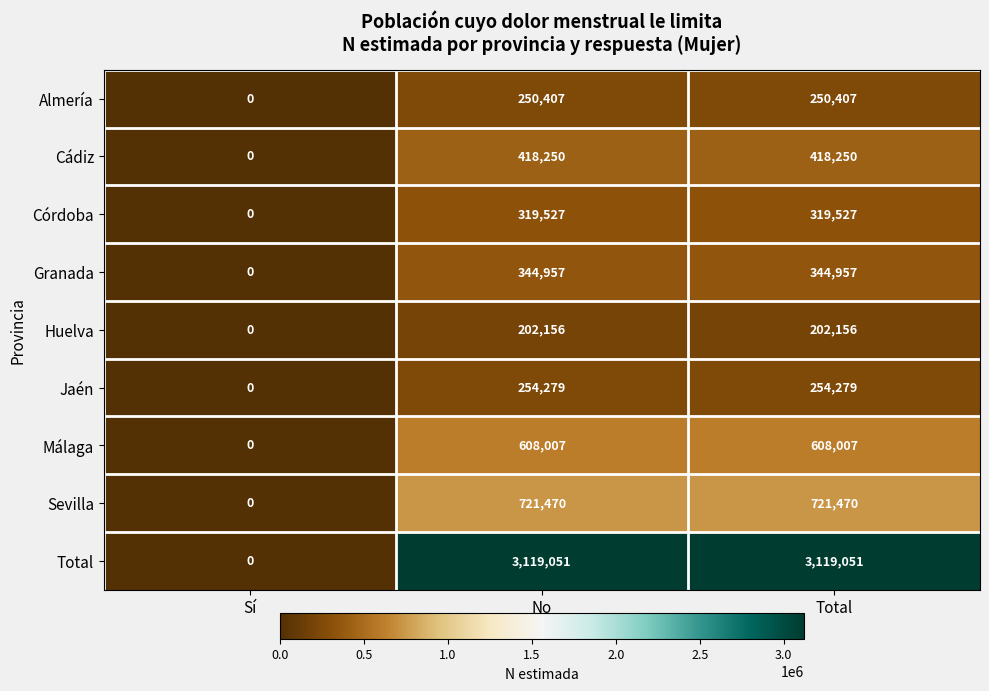

How many data points does each series have?

3